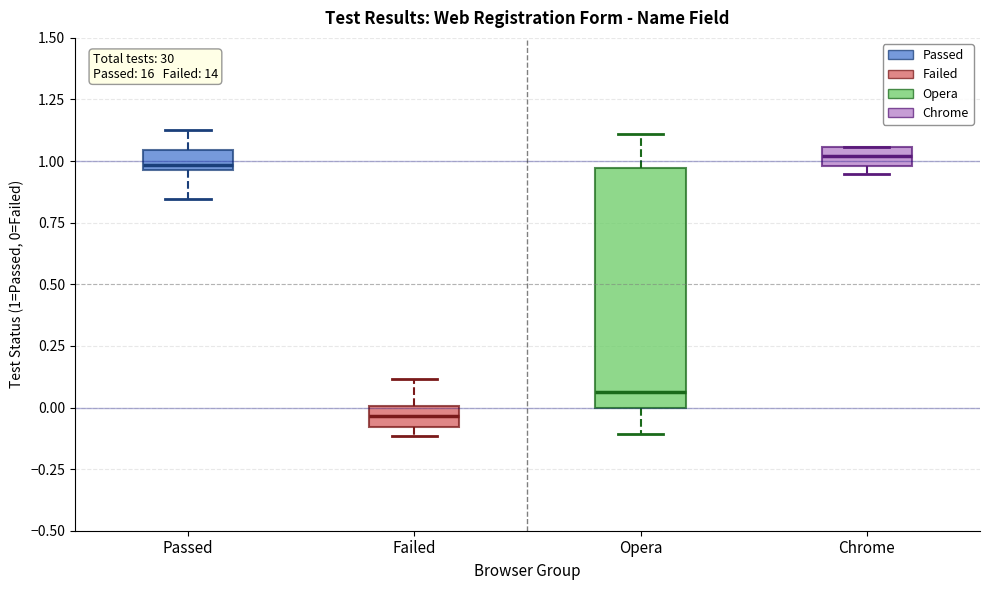

Which box is the tallest, from its lower edge to its upper edge?

Opera